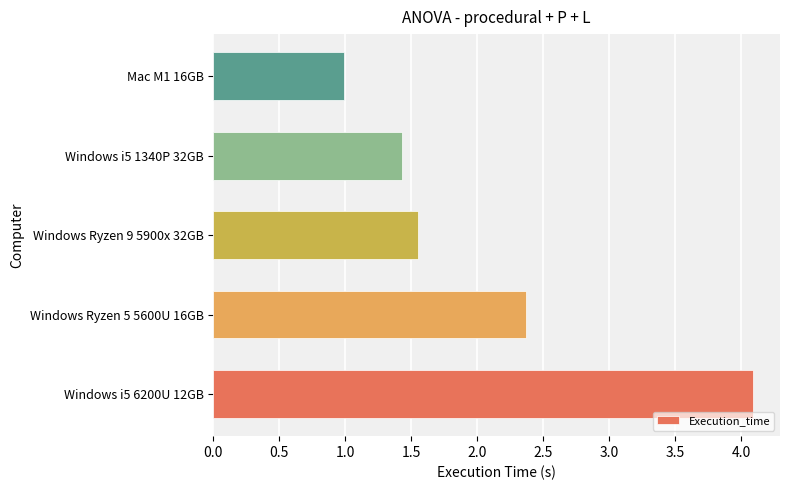

List the labels in order of value, largest first.

Windows i5 6200U 12GB, Windows Ryzen 5 5600U 16GB, Windows Ryzen 9 5900x 32GB, Windows i5 1340P 32GB, Mac M1 16GB